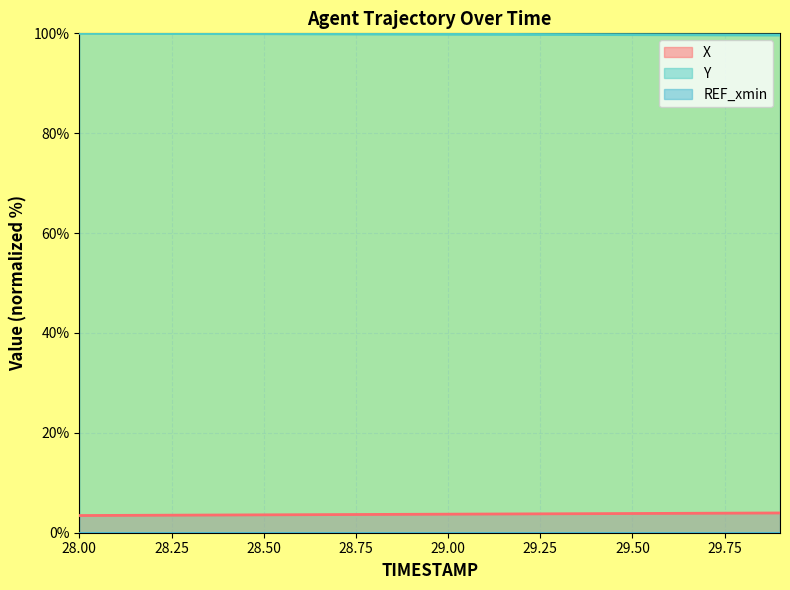

Does the chart display data point markers on the line(s)?

No